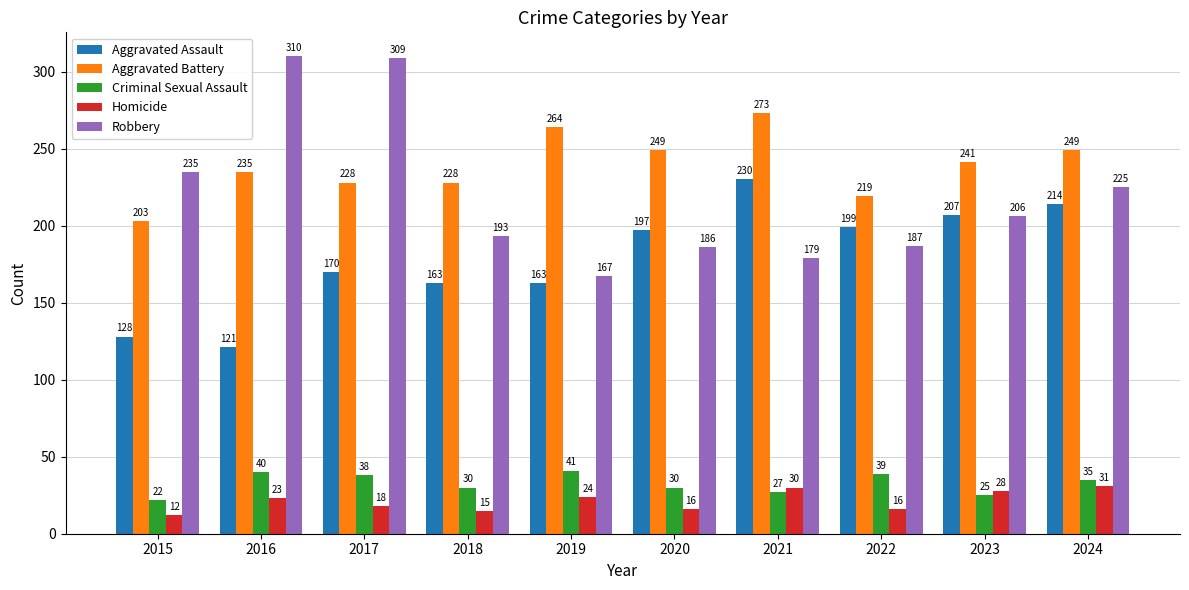

Reading right to left, extract all data points from this chart.

Aggravated Assault: 2024=214	2023=207	2022=199	2021=230	2020=197	2019=163	2018=163	2017=170	2016=121	2015=128
Aggravated Battery: 2024=249	2023=241	2022=219	2021=273	2020=249	2019=264	2018=228	2017=228	2016=235	2015=203
Criminal Sexual Assault: 2024=35	2023=25	2022=39	2021=27	2020=30	2019=41	2018=30	2017=38	2016=40	2015=22
Homicide: 2024=31	2023=28	2022=16	2021=30	2020=16	2019=24	2018=15	2017=18	2016=23	2015=12
Robbery: 2024=225	2023=206	2022=187	2021=179	2020=186	2019=167	2018=193	2017=309	2016=310	2015=235